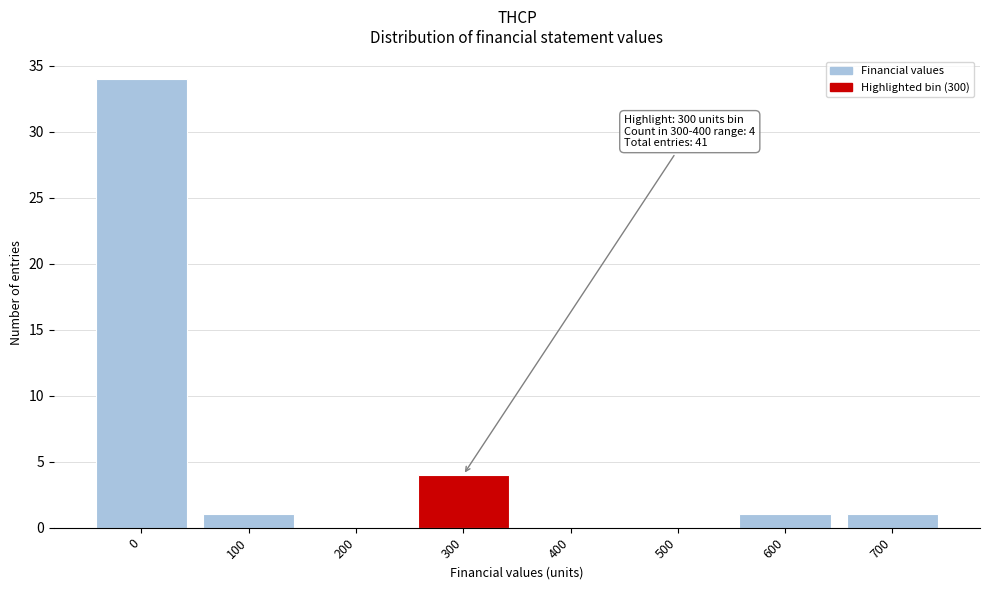

Reading left to right, transcribe all the data shown in this chart.

0=34	100=1	200=0	300=4	400=0	500=0	600=1	700=1